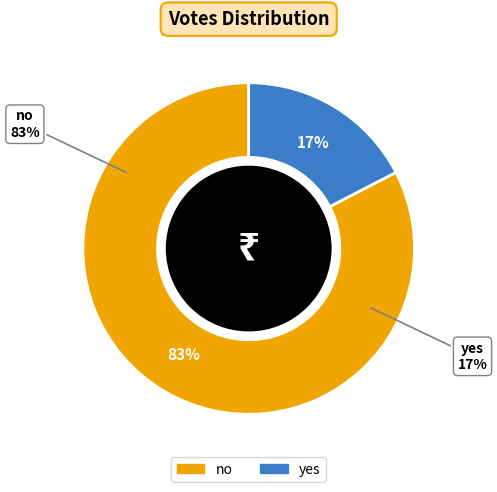

Does no represent more than half of the total?

Yes